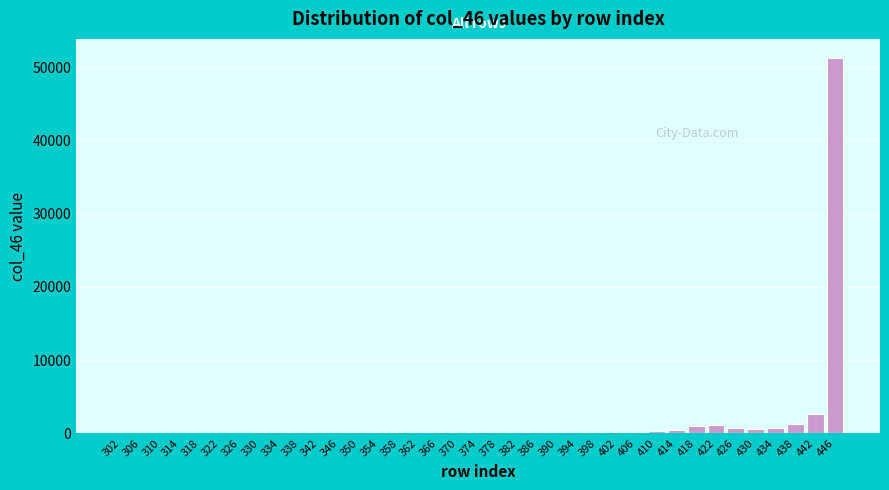

What is the sum of all values?

63699.2